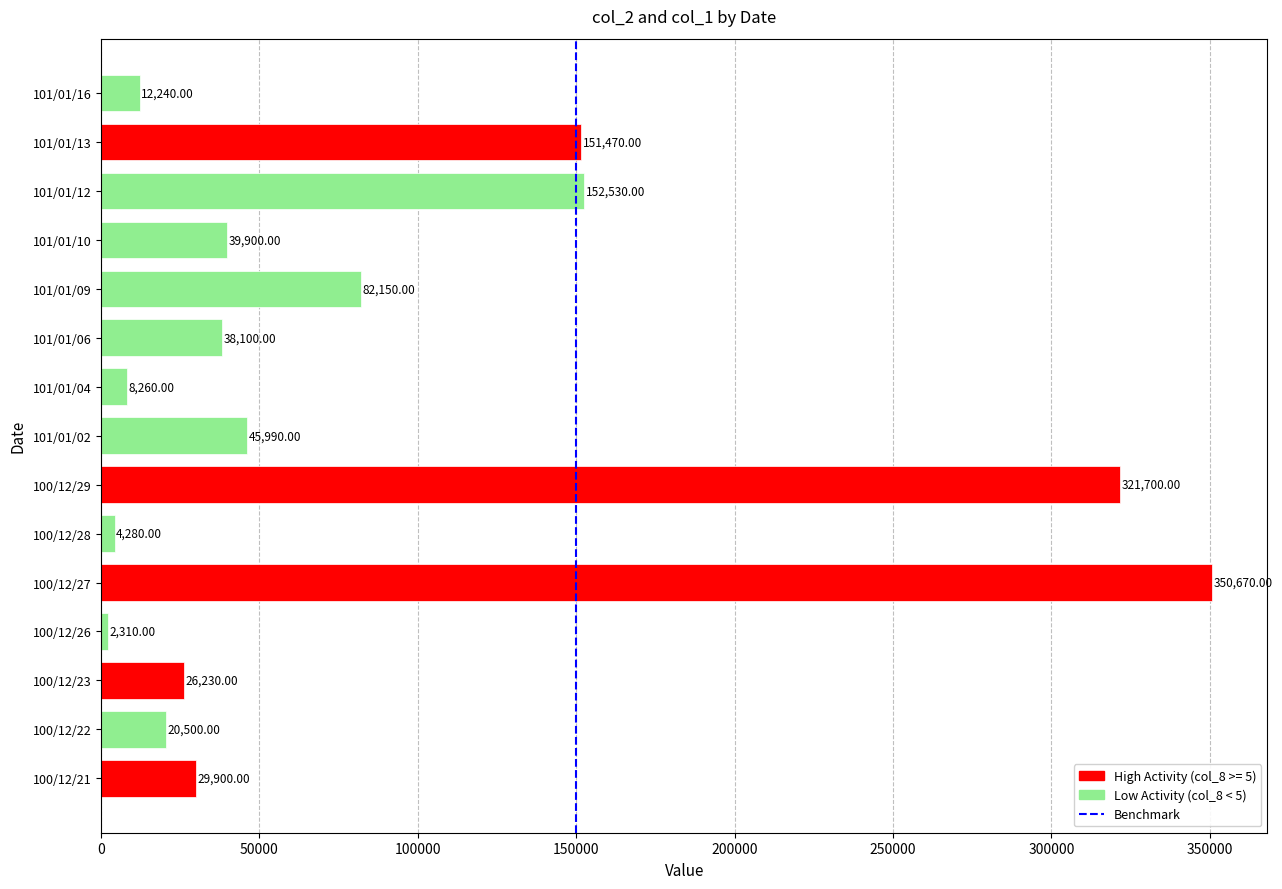

How many values are below 38100?

7